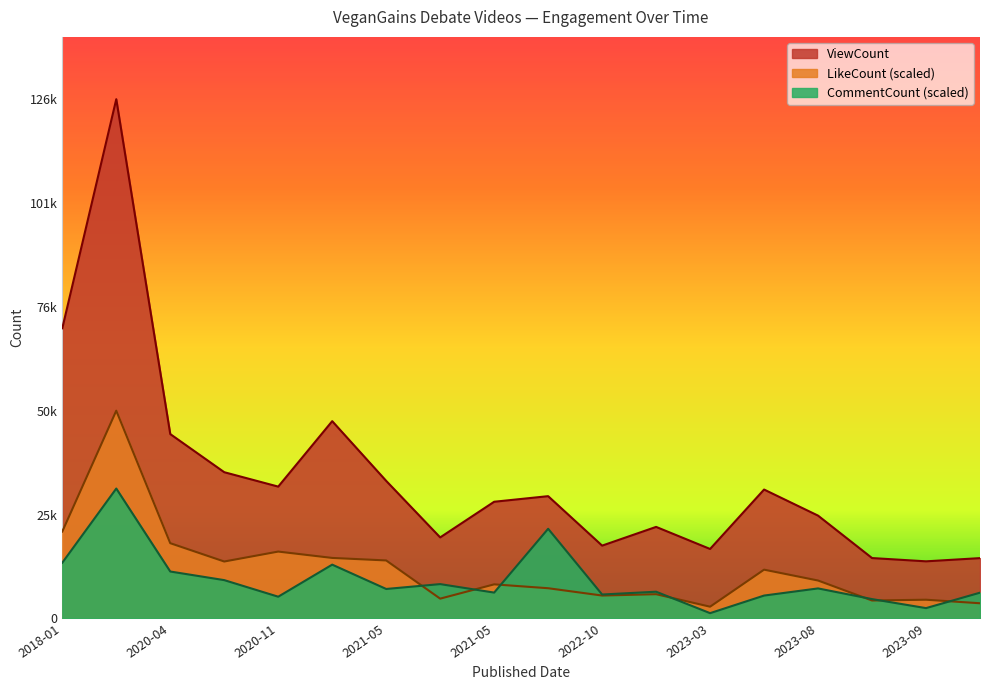

The ViewCount series shows 4195.4 at 2023-10-29. True or false?

False